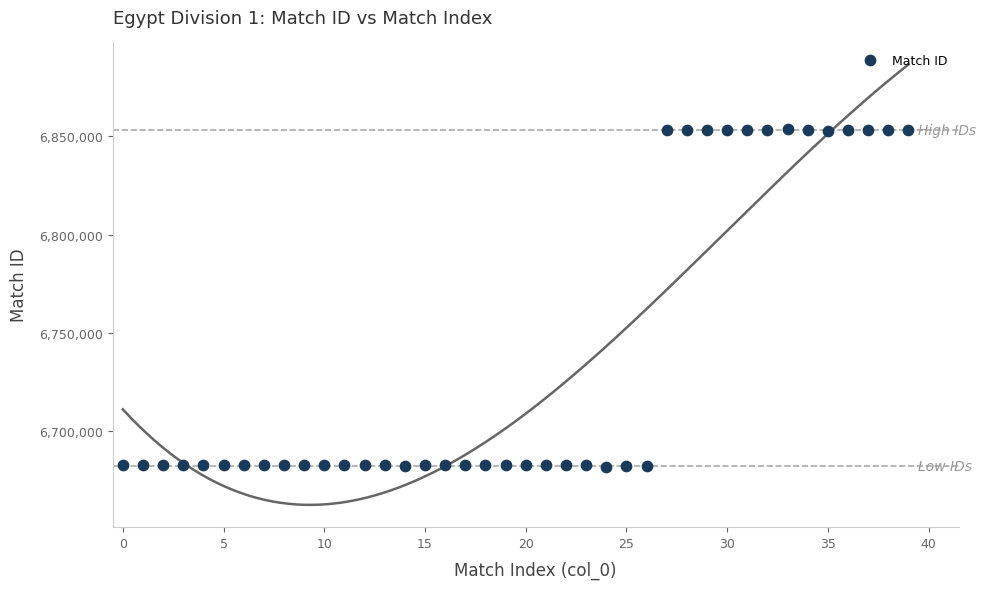

What is the range of Y values (max minus min)?

171725